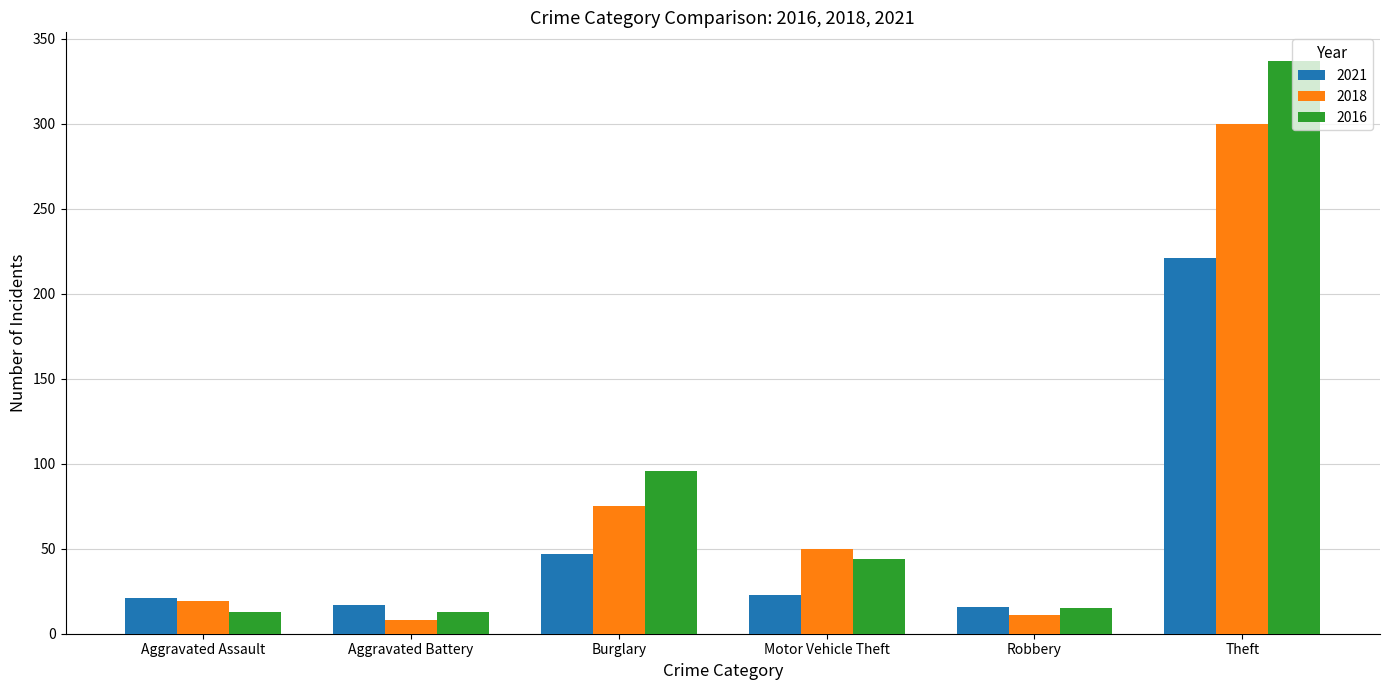

Is the value of 2018 at Motor Vehicle Theft greater than the value of 2016 at Robbery?

Yes